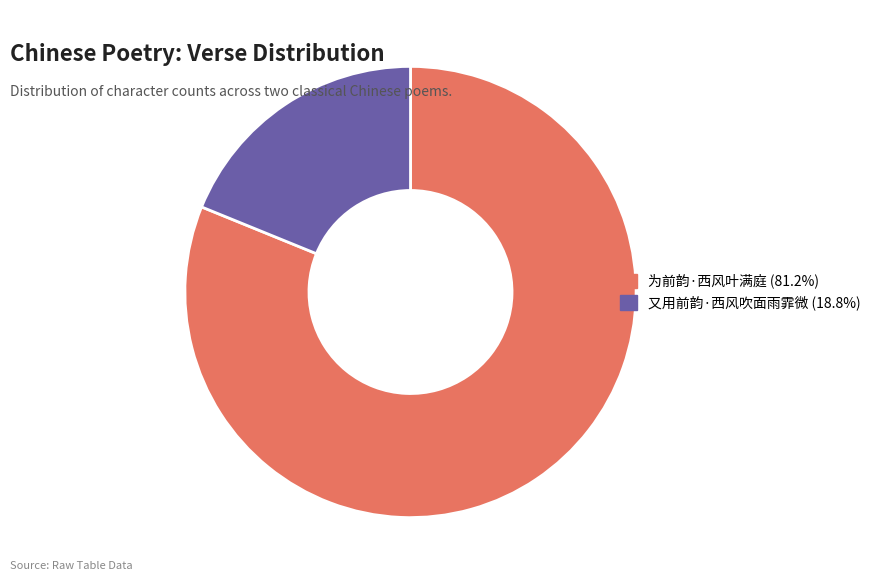

Count the number of slices in the pie.

2